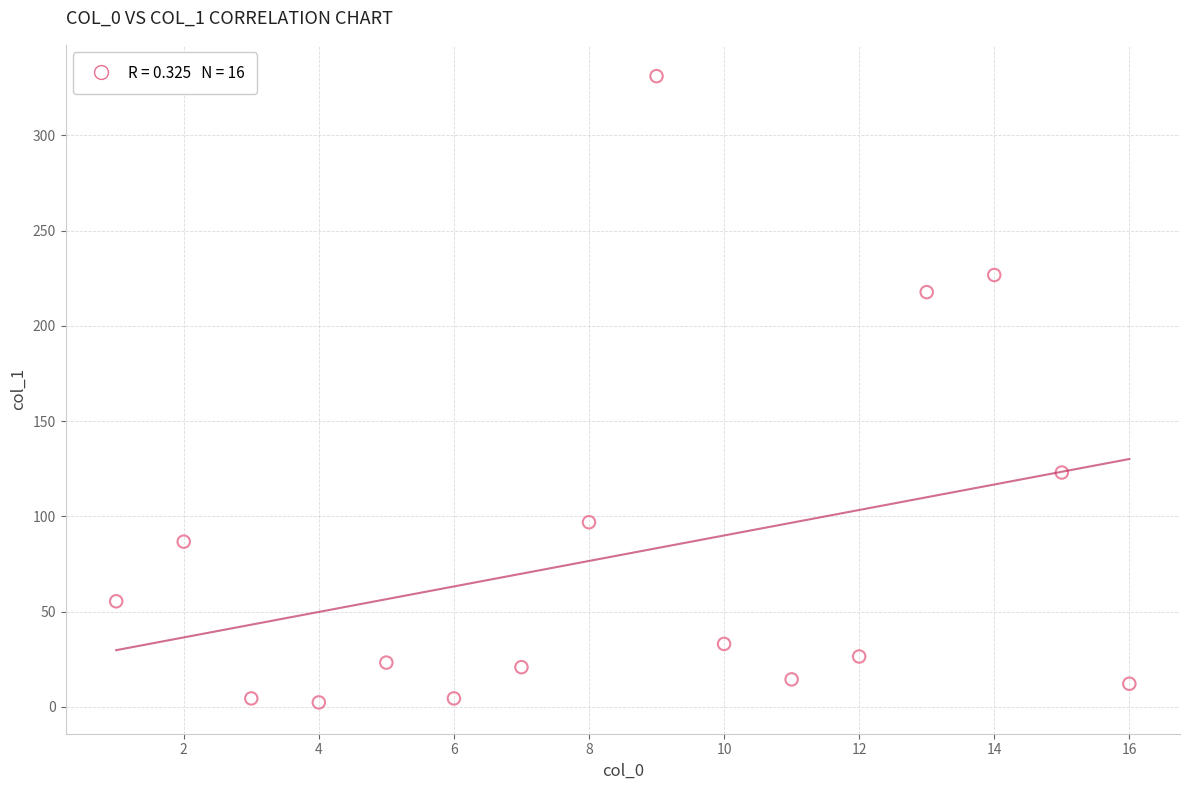

What Y value in the scatter plot is closest to 166?

123.0